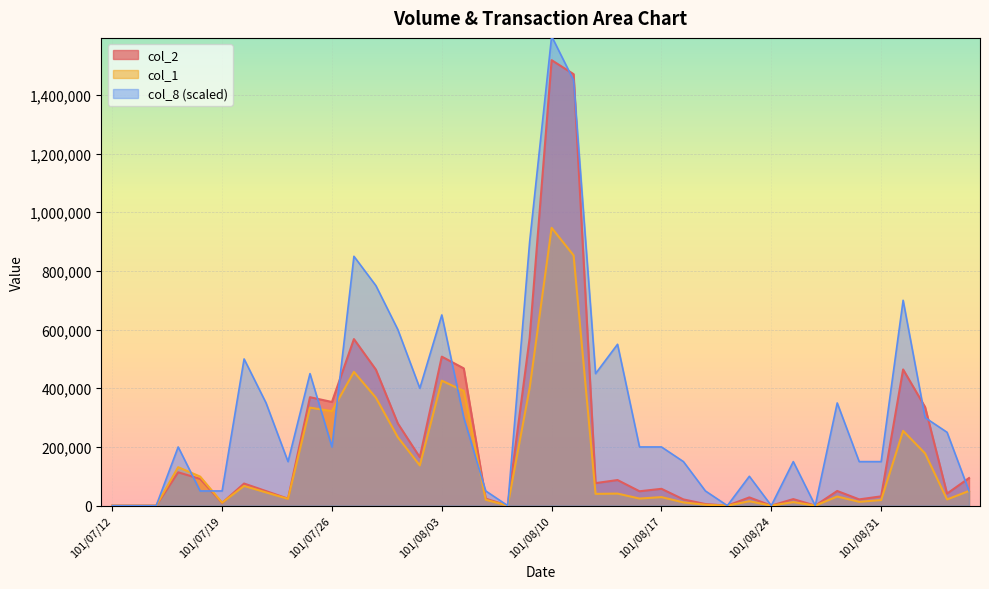

What is the difference between the second highest and minimum values in the col_2 series?

1470980